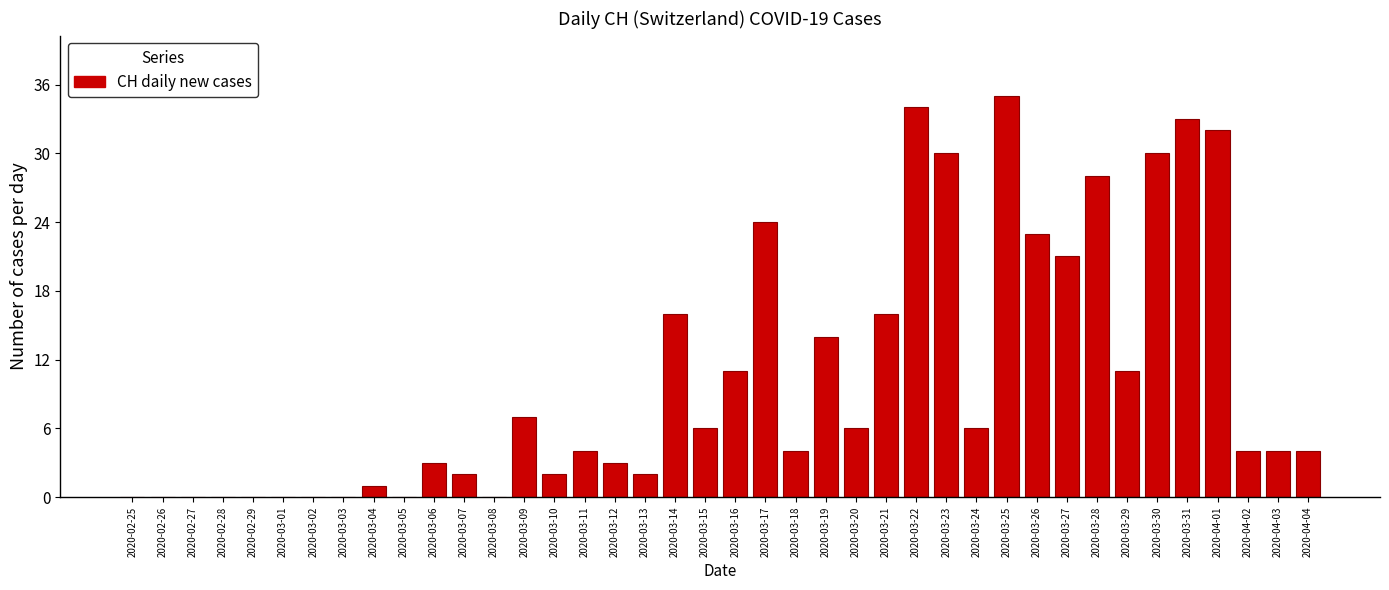

What is the sum of the values at 2020-03-27 and 2020-04-02?

25